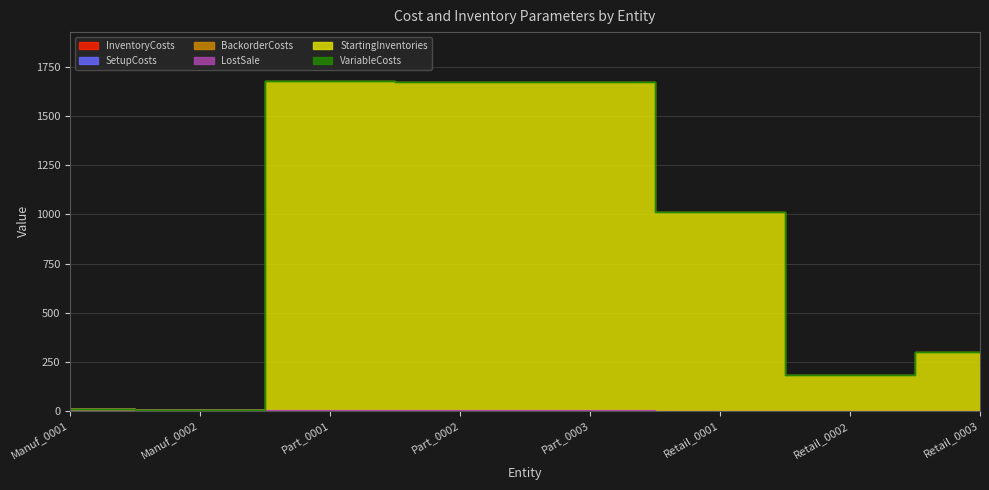

The value of InventoryCosts at Manuf_0002 is 0.0. True or false?

True